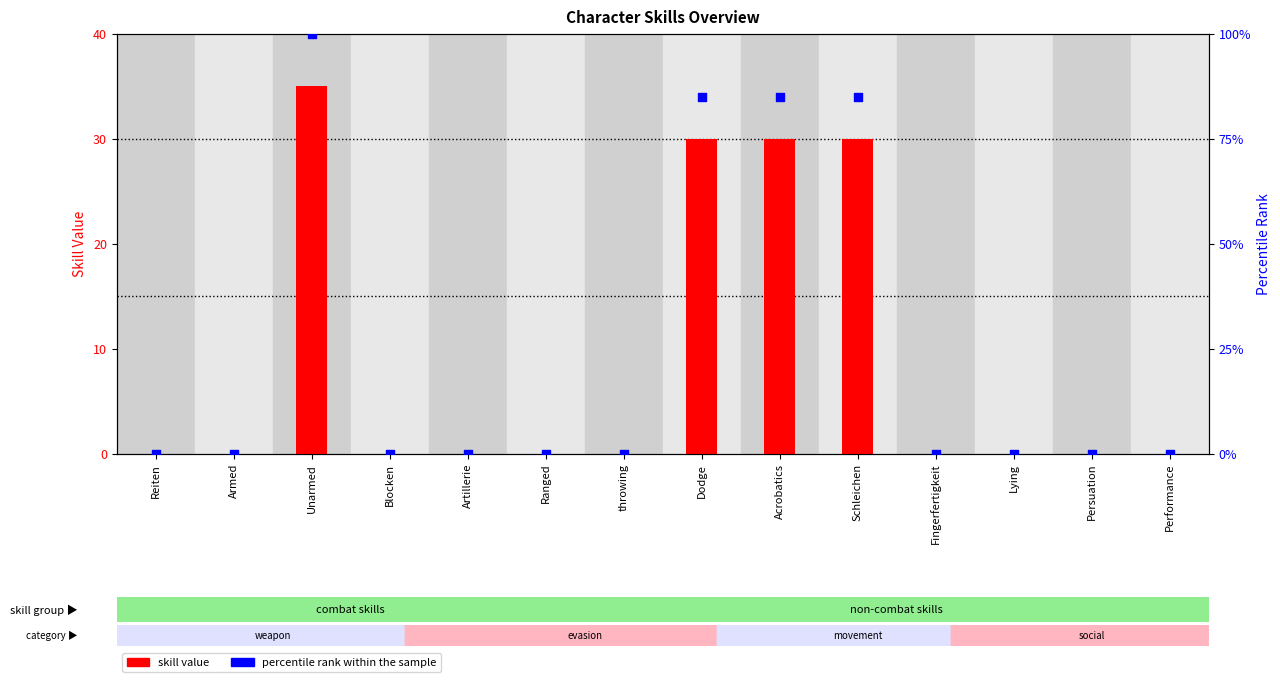

Which series reaches the maximum Y coordinate?

percentile rank within the sample